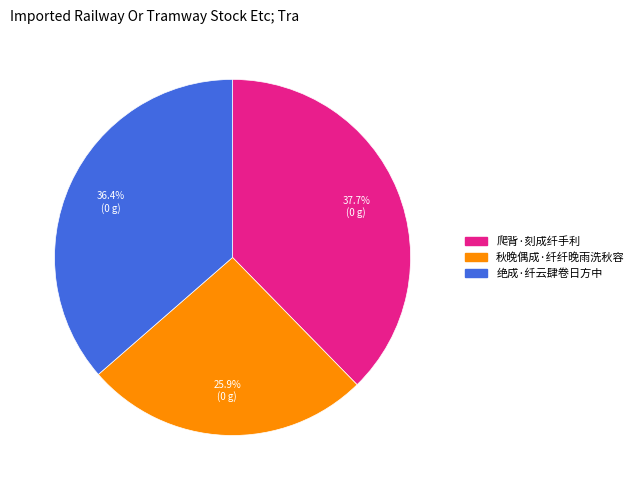

What percentage is the 秋晚偶成·纤纤晚雨洗秋容 slice, to the nearest percent?

26%